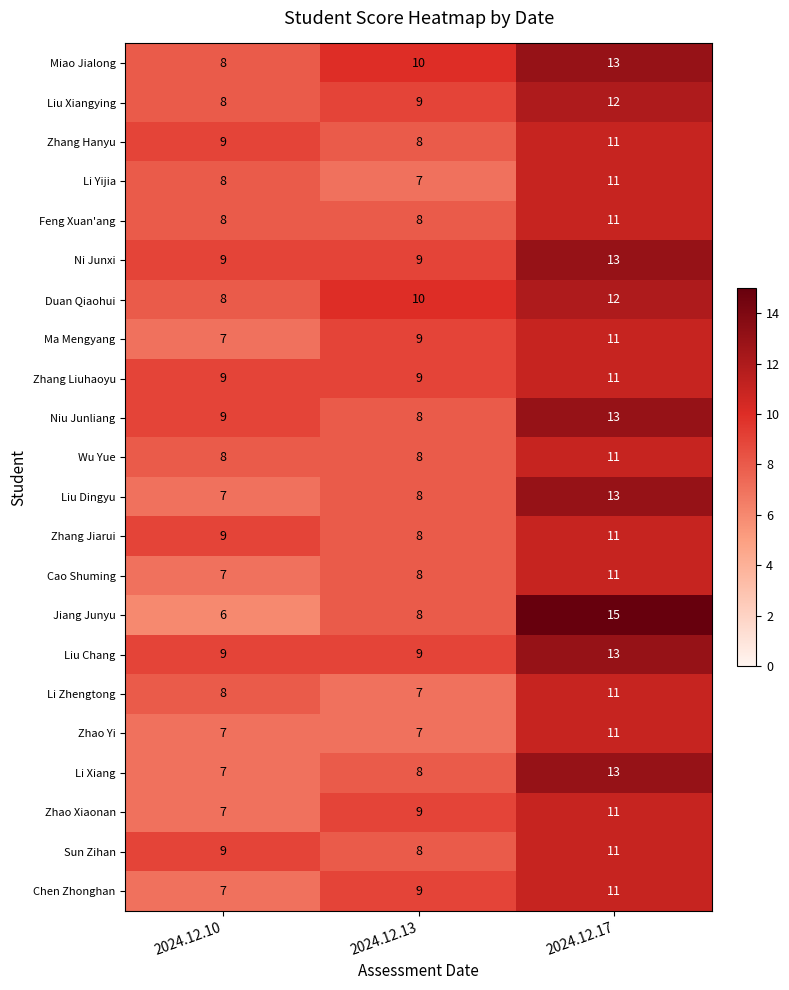

What is the sum of the Li Xiang values at 2024.12.10 and 2024.12.17?

20